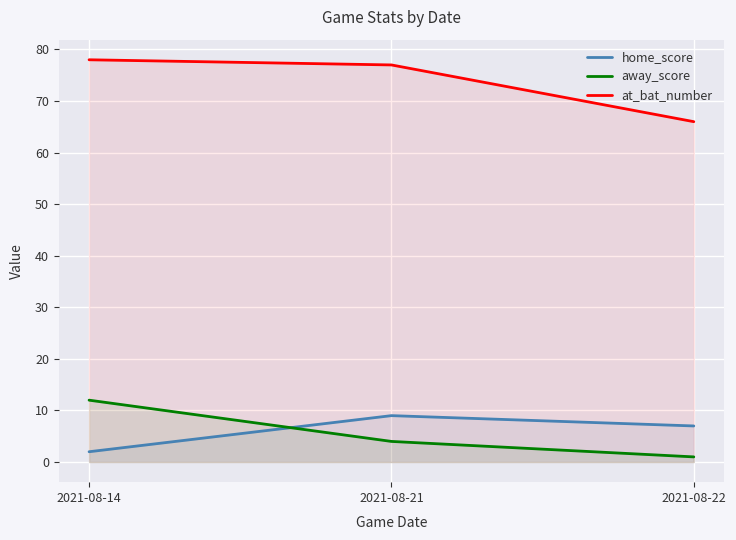

What value does the away_score series have at 2021-08-21, to the nearest 5?

5